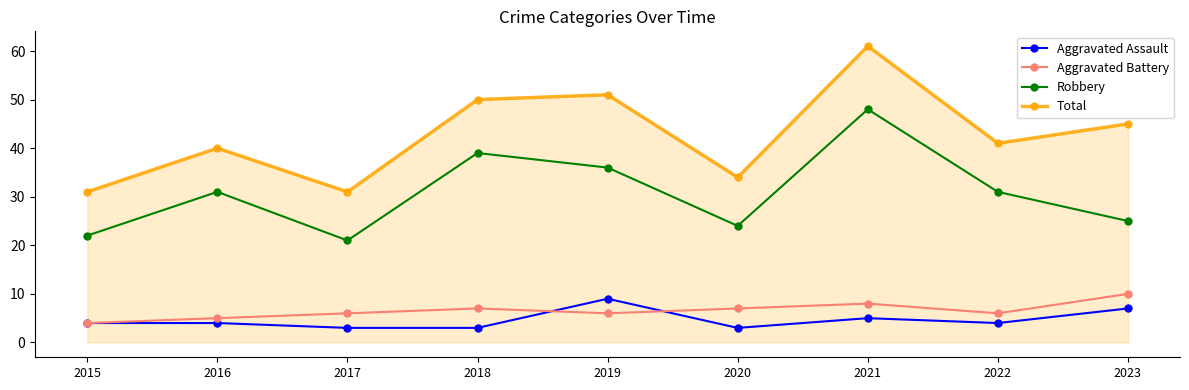

What is the value of the Robbery point at the 6th from the left?

24